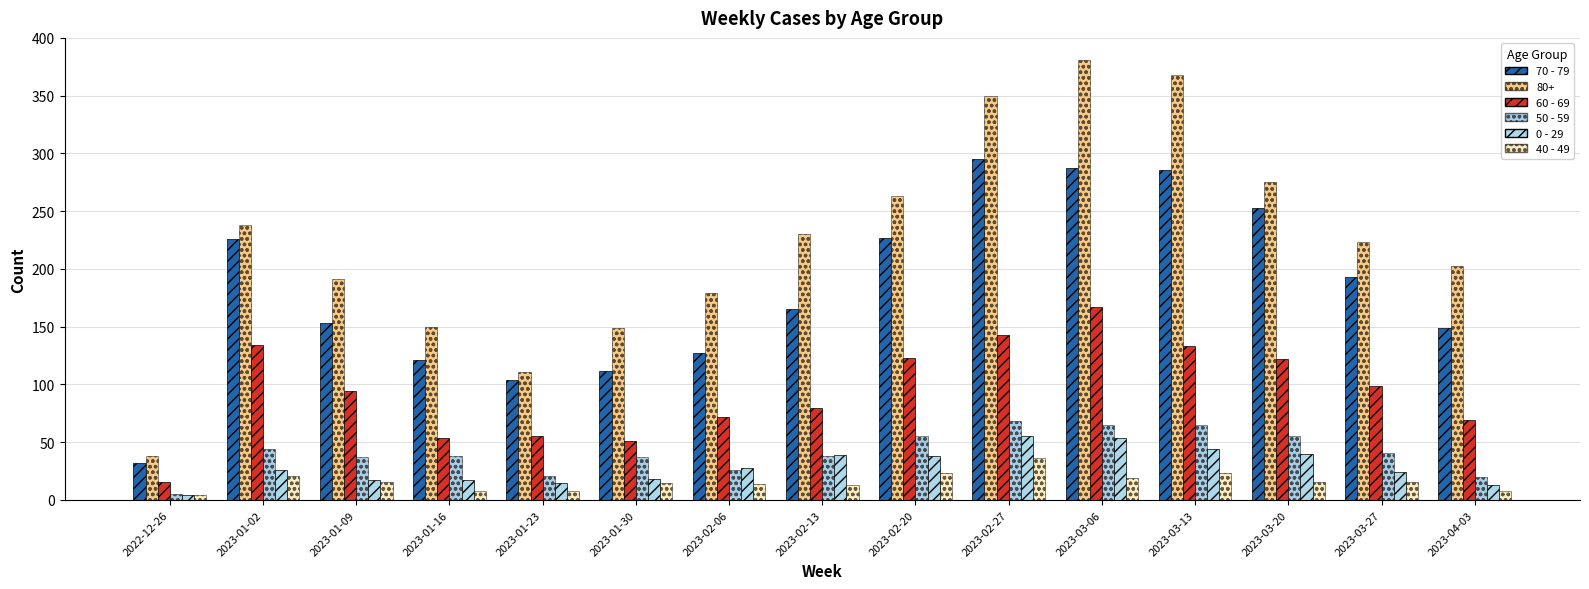

How many data points in 60 - 69 are less than 94?

7